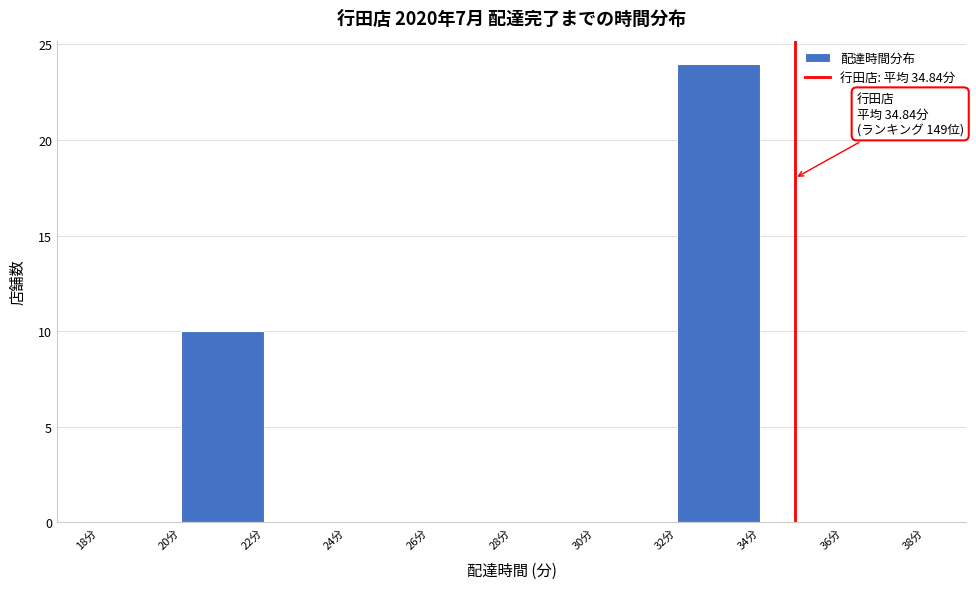

Over which range of the x-axis is the bar tallest?

32 to 34